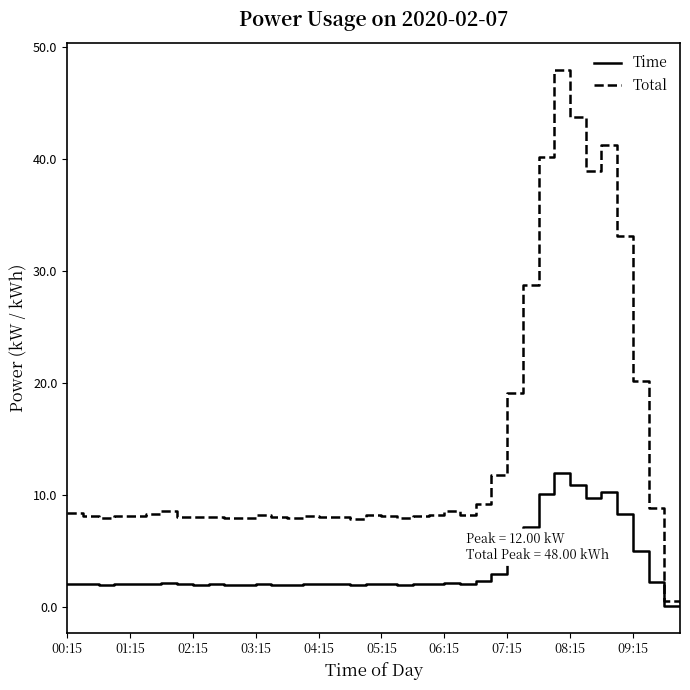

Rank the series by their maximum value, from highest to lowest.

Total, Time